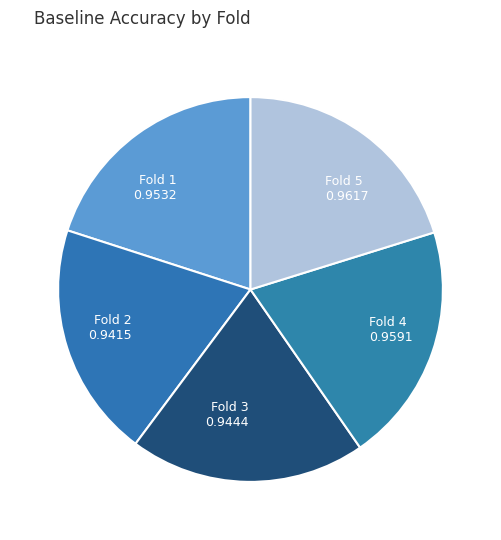

True or false: Fold 5 accounts for 20% of the total.

True